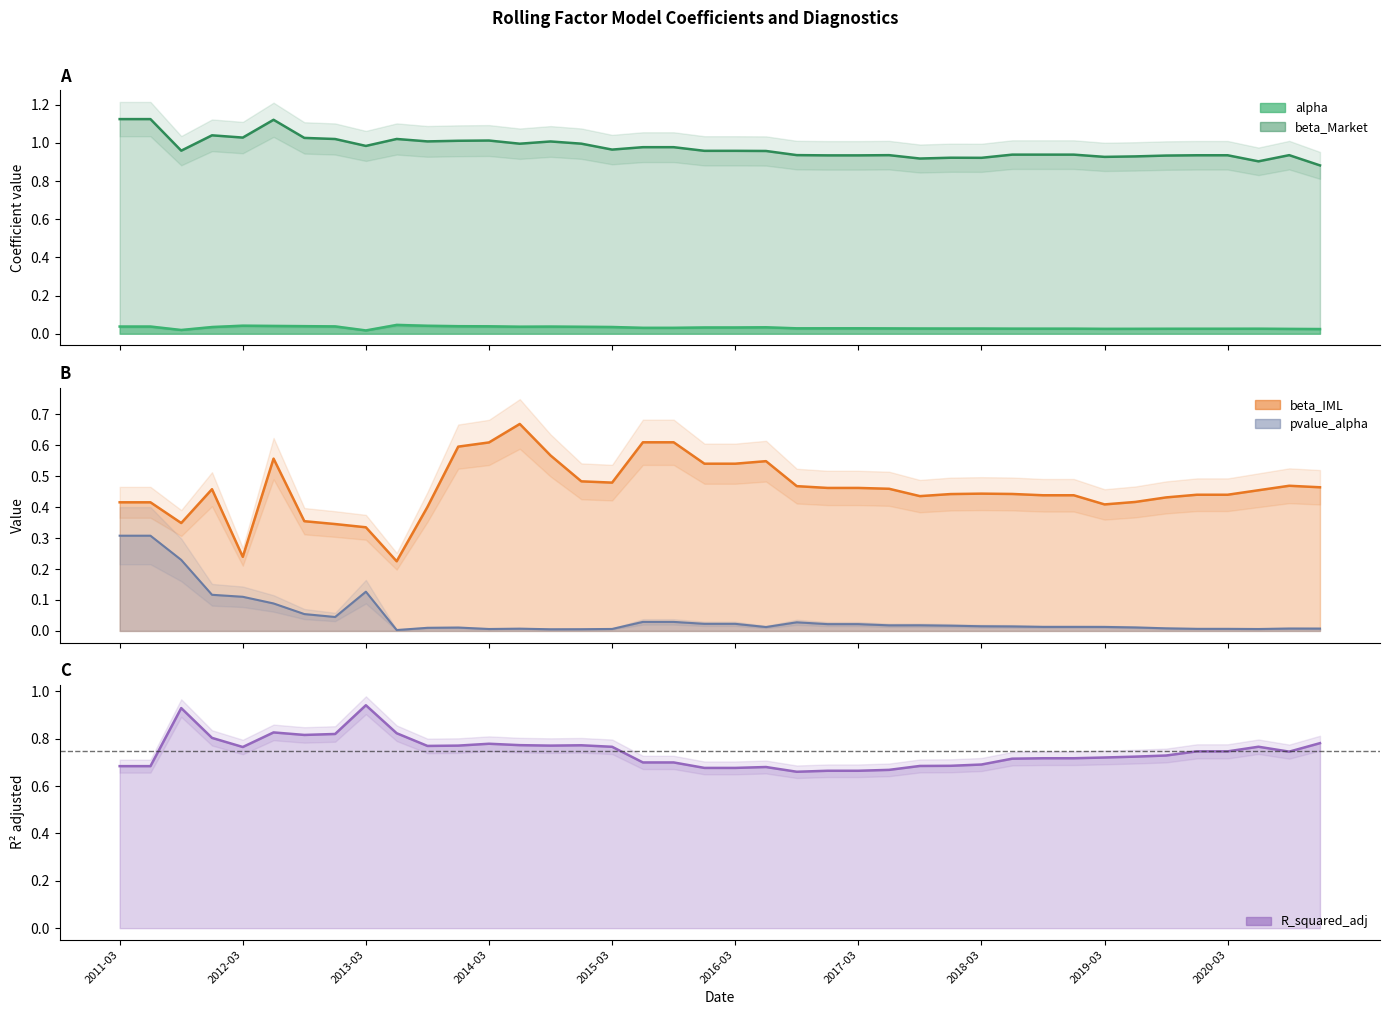

How many interior local valleys does the R_squared_adj series have?

6